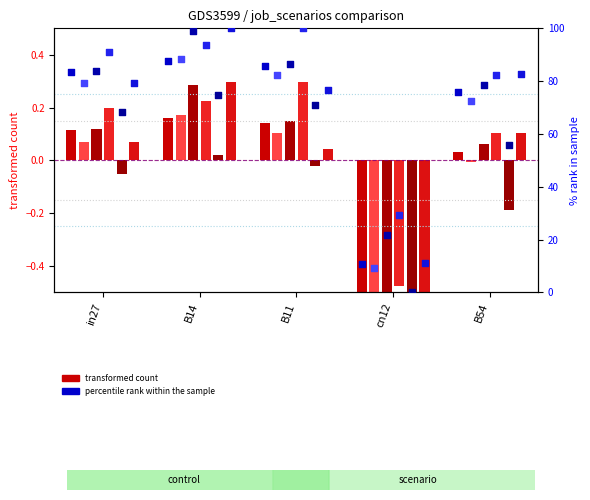

At which category is the sum across all series the highest?

B14